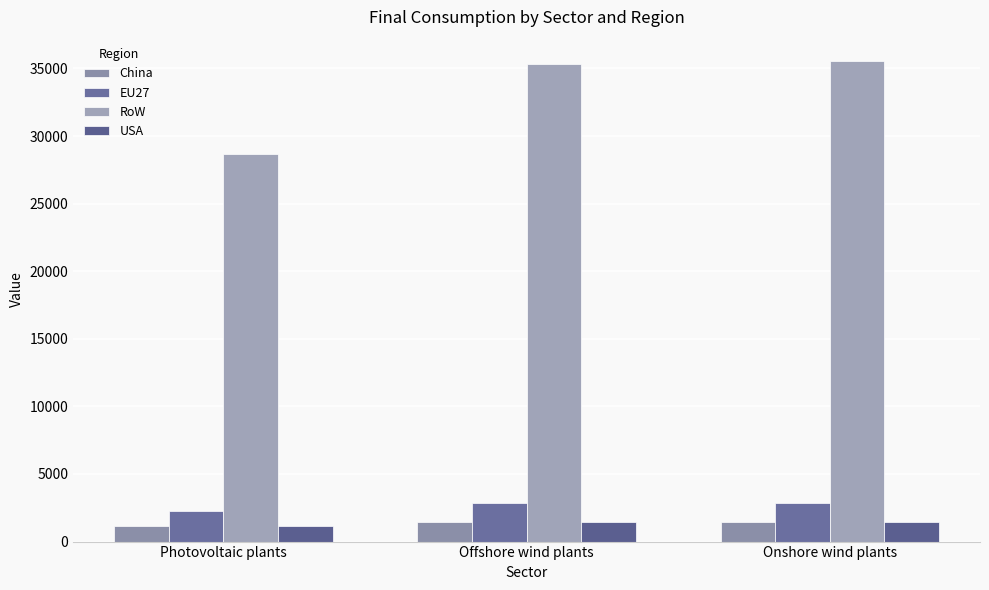

Reading left to right, what are all the values shown in this chart?

China: 1146.6	1413.7	1422.2
EU27: 2293.2	2827.4	2844.3
RoW: 28665.2	35342.3	35554.1
USA: 1146.6	1413.7	1422.2